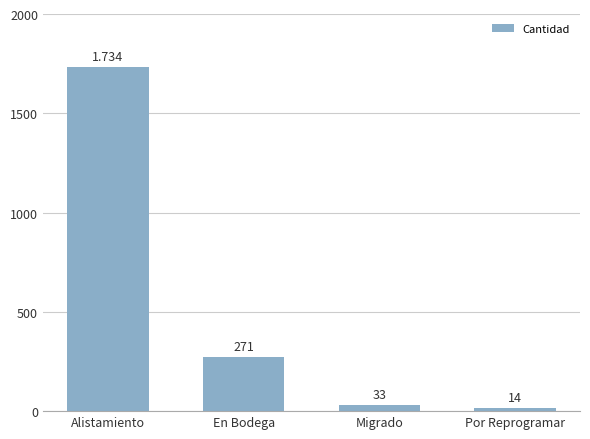

Does the chart contain stacked bars?

No